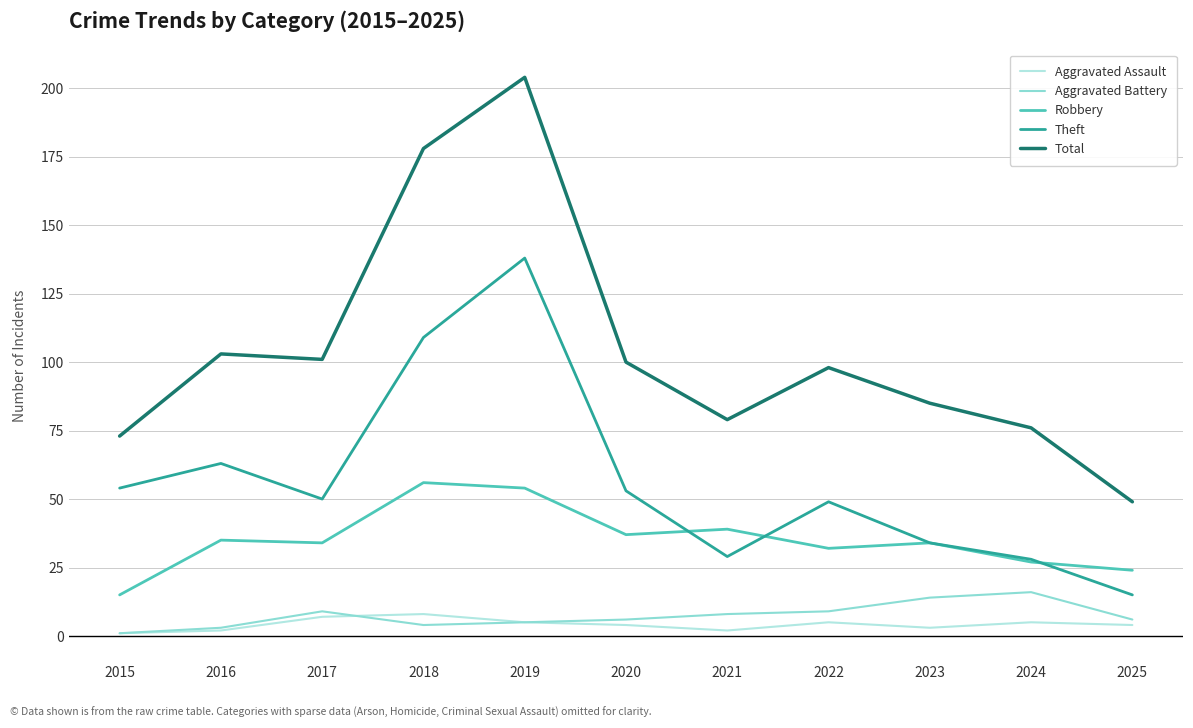

Reading left to right, list all the values displayed in this chart.

Aggravated Assault: 2015=1	2016=2	2017=7	2018=8	2019=5	2020=4	2021=2	2022=5	2023=3	2024=5	2025=4
Aggravated Battery: 2015=1	2016=3	2017=9	2018=4	2019=5	2020=6	2021=8	2022=9	2023=14	2024=16	2025=6
Robbery: 2015=15	2016=35	2017=34	2018=56	2019=54	2020=37	2021=39	2022=32	2023=34	2024=27	2025=24
Theft: 2015=54	2016=63	2017=50	2018=109	2019=138	2020=53	2021=29	2022=49	2023=34	2024=28	2025=15
Total: 2015=73	2016=103	2017=101	2018=178	2019=204	2020=100	2021=79	2022=98	2023=85	2024=76	2025=49